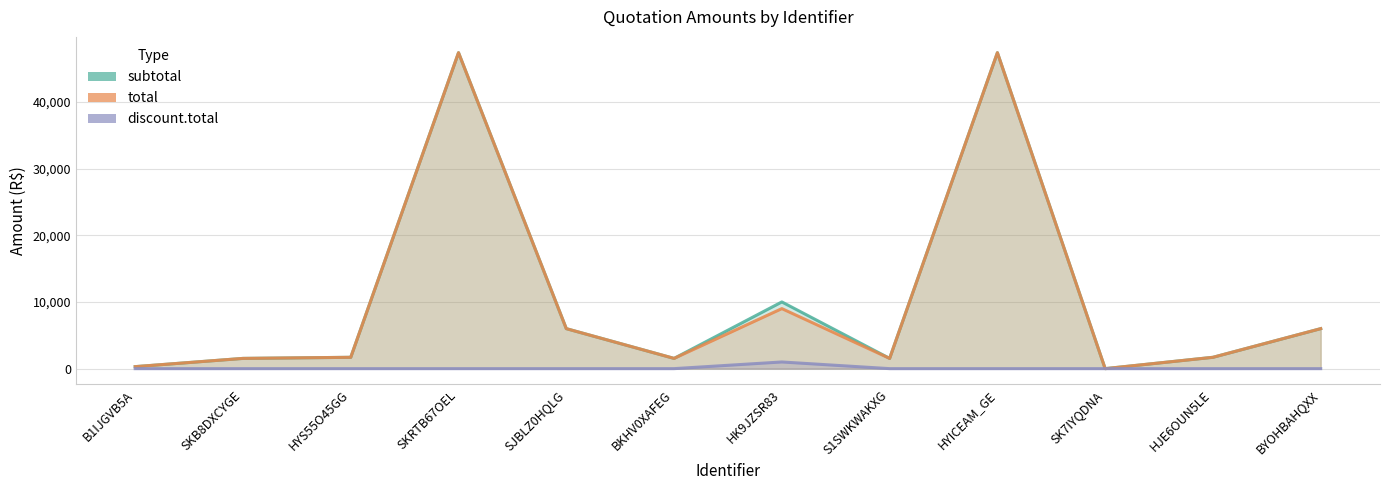

What is the maximum value for subtotal?

47370.0